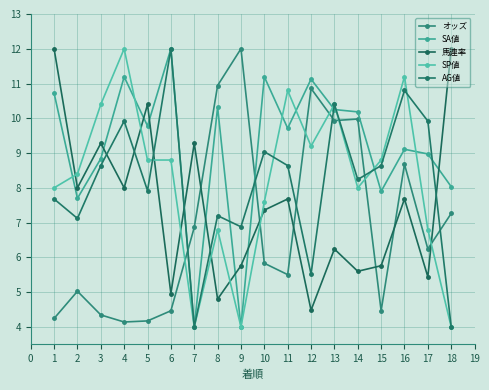

Between 4 and 5, which series saw the biggest shift?

SP値